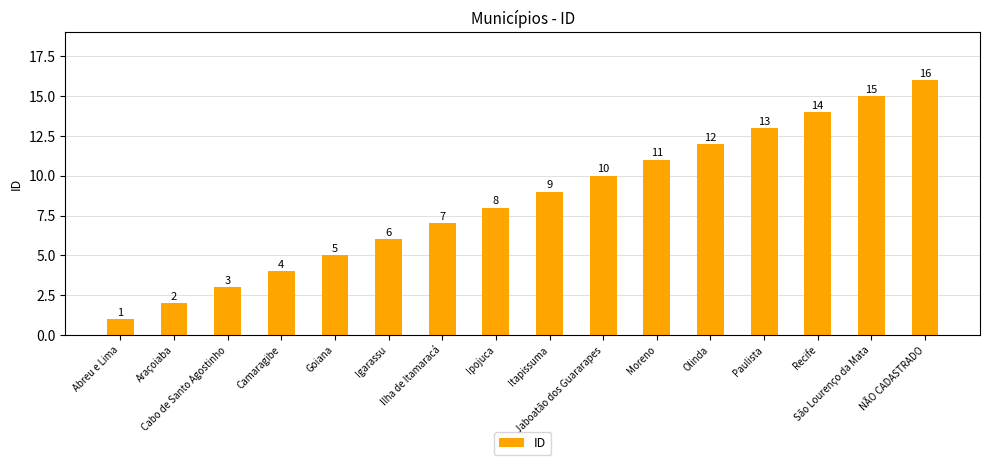

What is the ratio of the value at São Lourenço da Mata to the value at Igarassu?

2.5